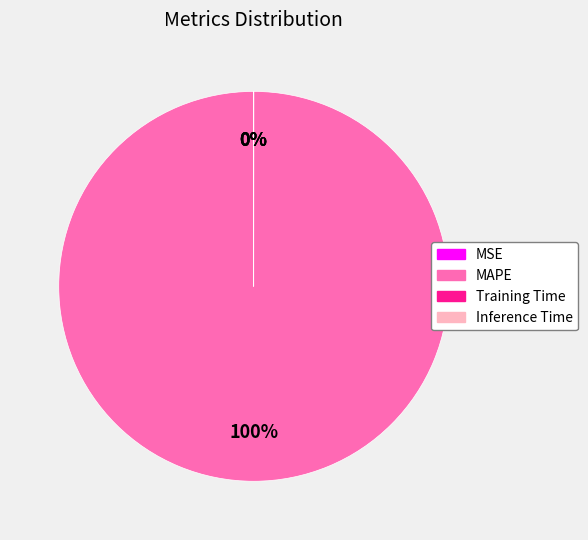

To the nearest percent, what percentage of the pie is MAPE?

100%